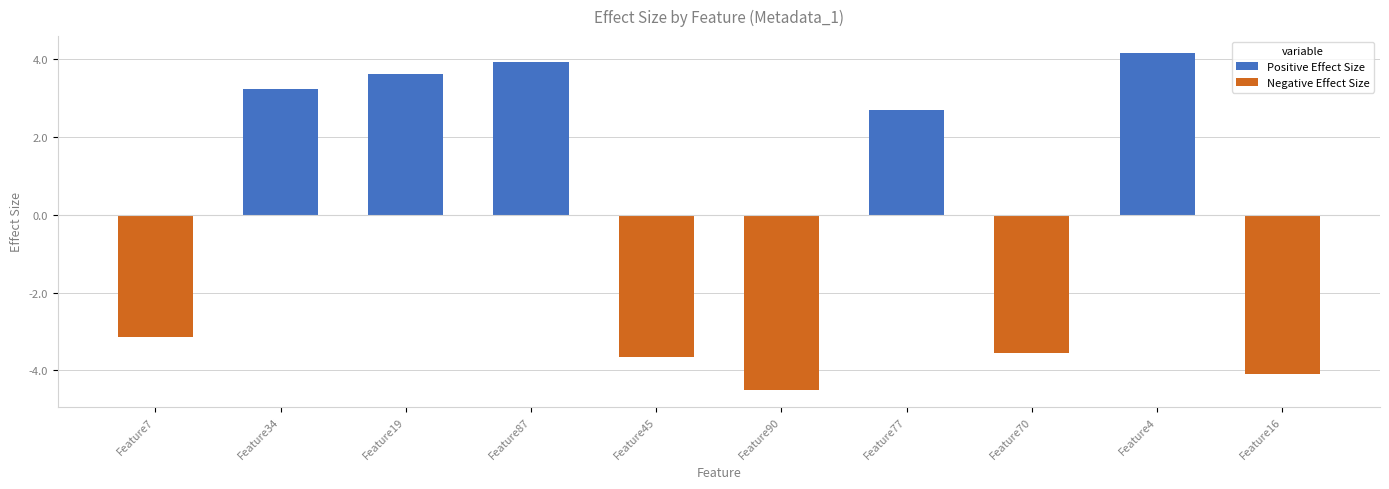

The value at Feature70 is -3.6. True or false?

True